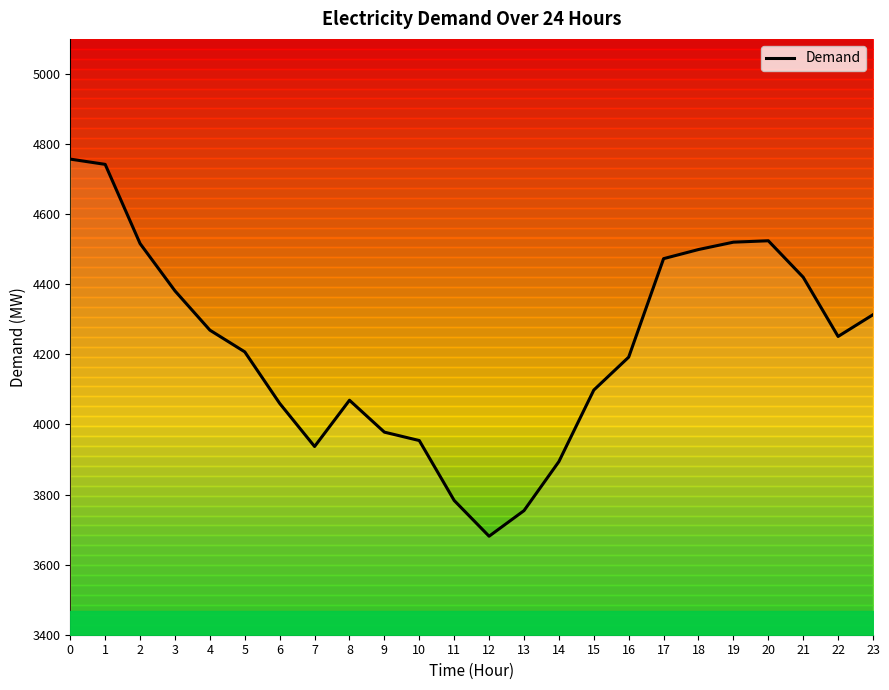

Rank the categories by value from lowest to highest.

12, 13, 11, 14, 7, 10, 9, 6, 8, 15, 16, 5, 22, 4, 23, 3, 21, 17, 18, 2, 19, 20, 1, 0